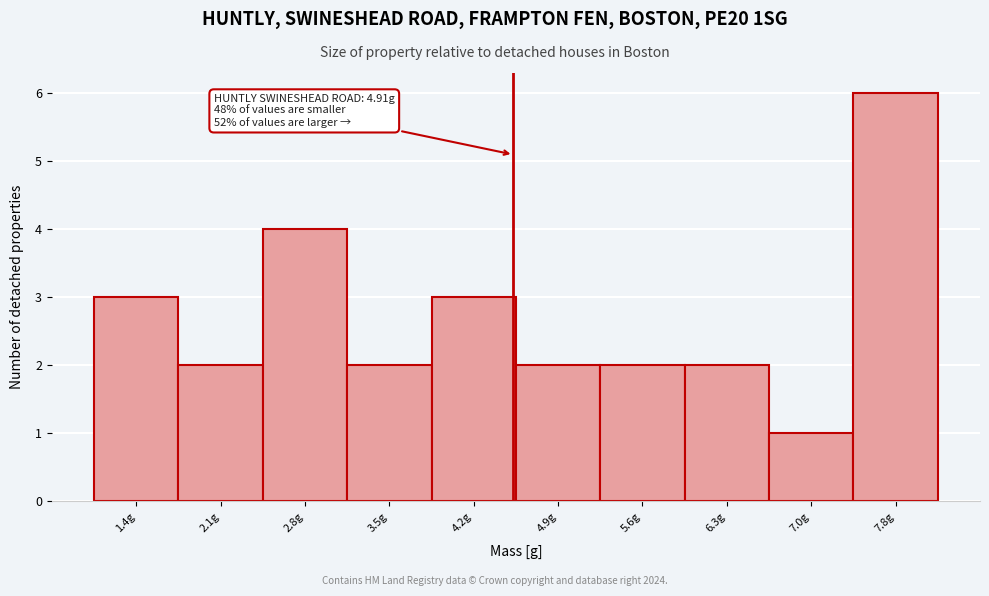

Reading left to right, list all the values displayed in this chart.

1.4g=3	2.1g=2	2.8g=4	3.5g=2	4.2g=3	4.9g=2	5.6g=2	6.3g=2	7.0g=1	7.8g=6